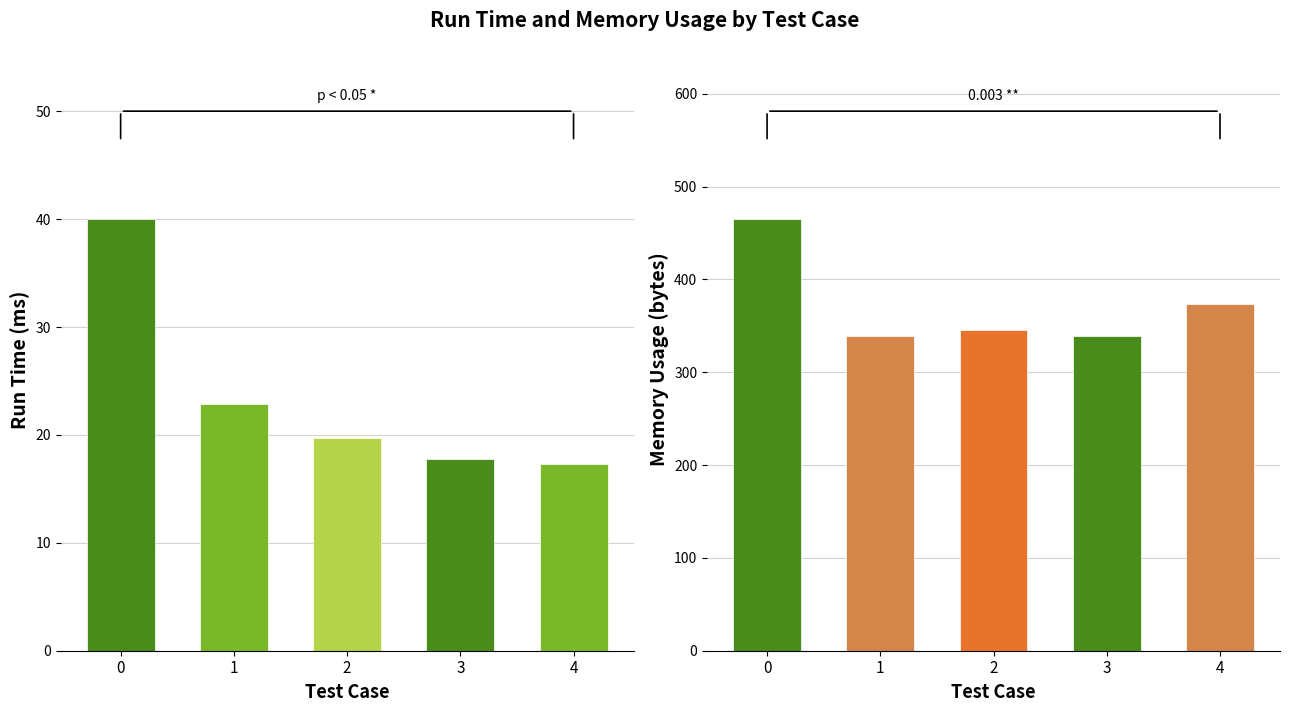

Are the bars horizontal?

No